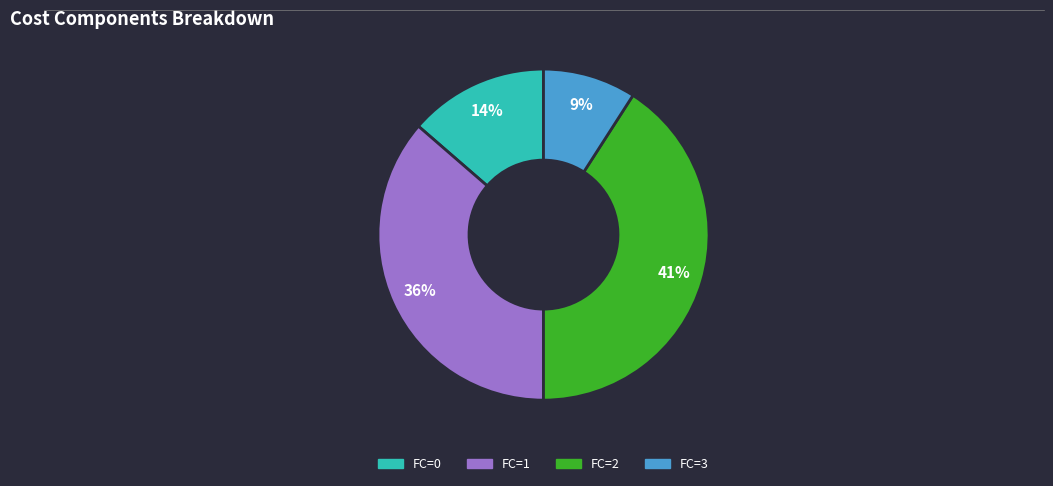

Rank the categories by value from lowest to highest.

FC=3, FC=0, FC=1, FC=2